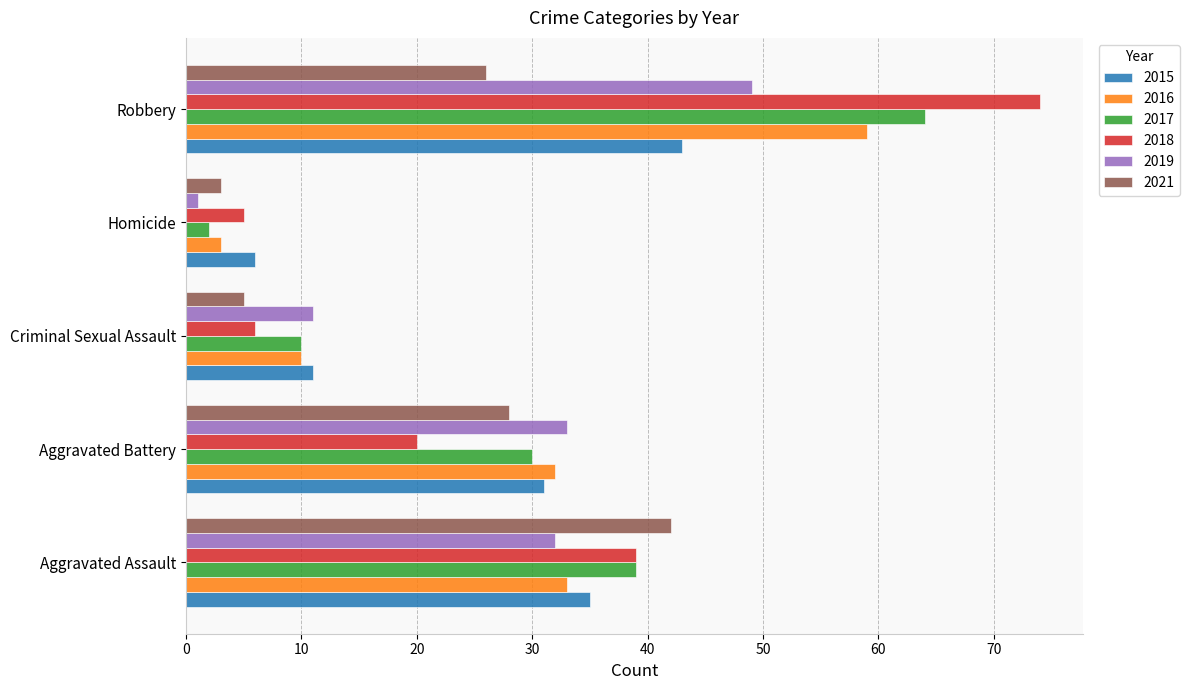

At which label does 2018 reach its peak?

Robbery